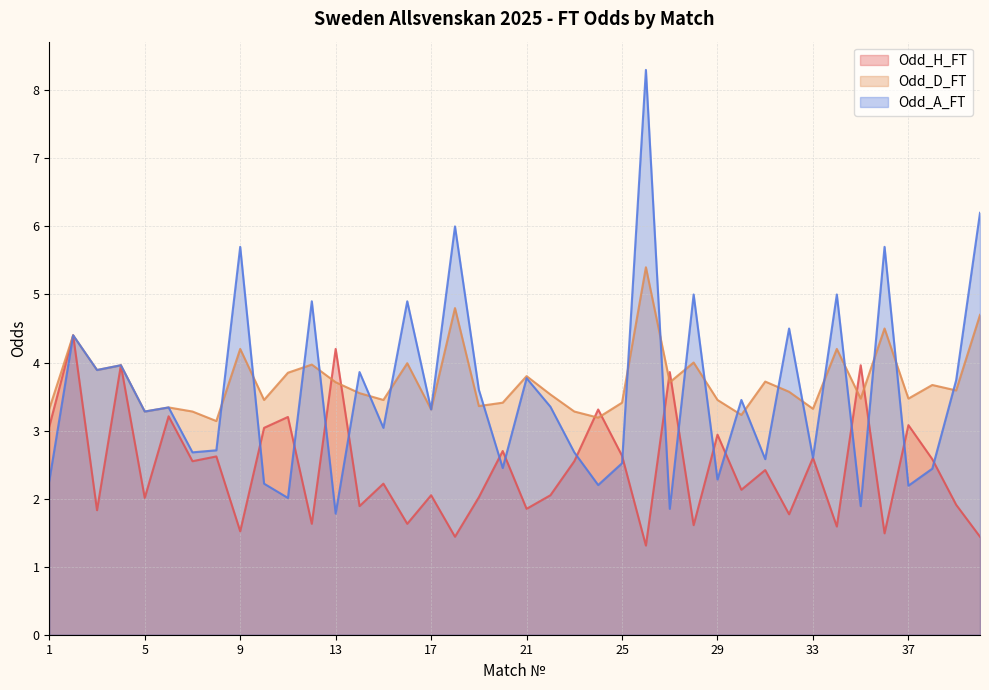

What is the highest value of the Odd_H_FT series?

4.4